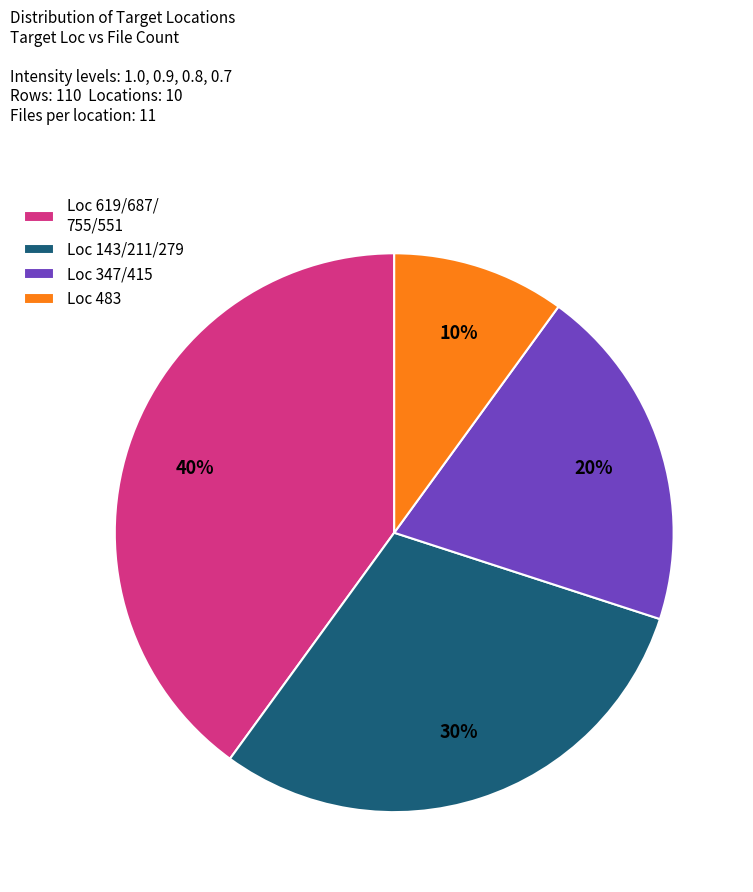

To the nearest percent, what portion does Loc 347/415 represent?

20%